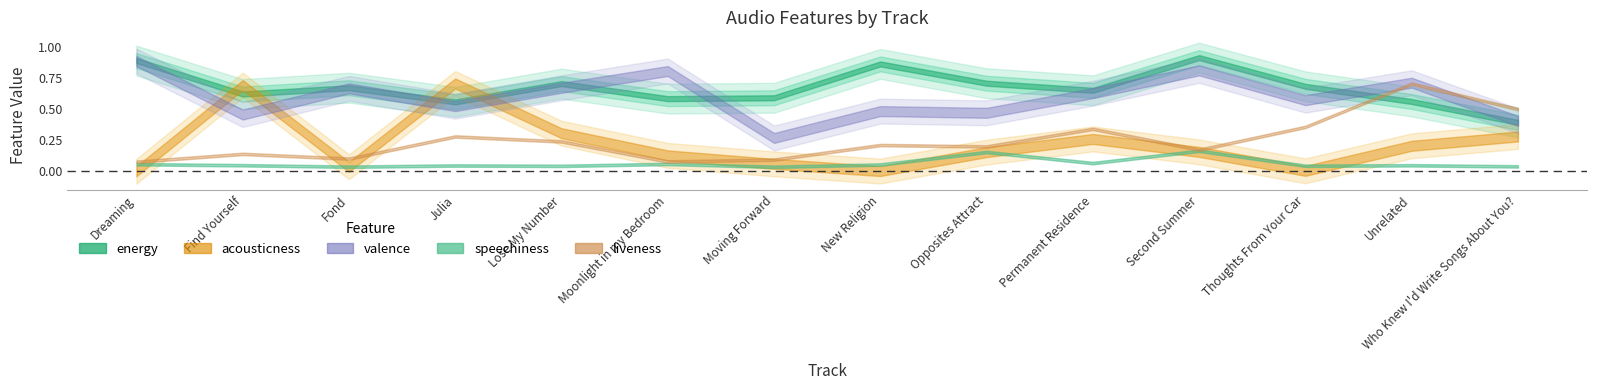

What is the spread (max minus min) of values at Unrelated?

0.7